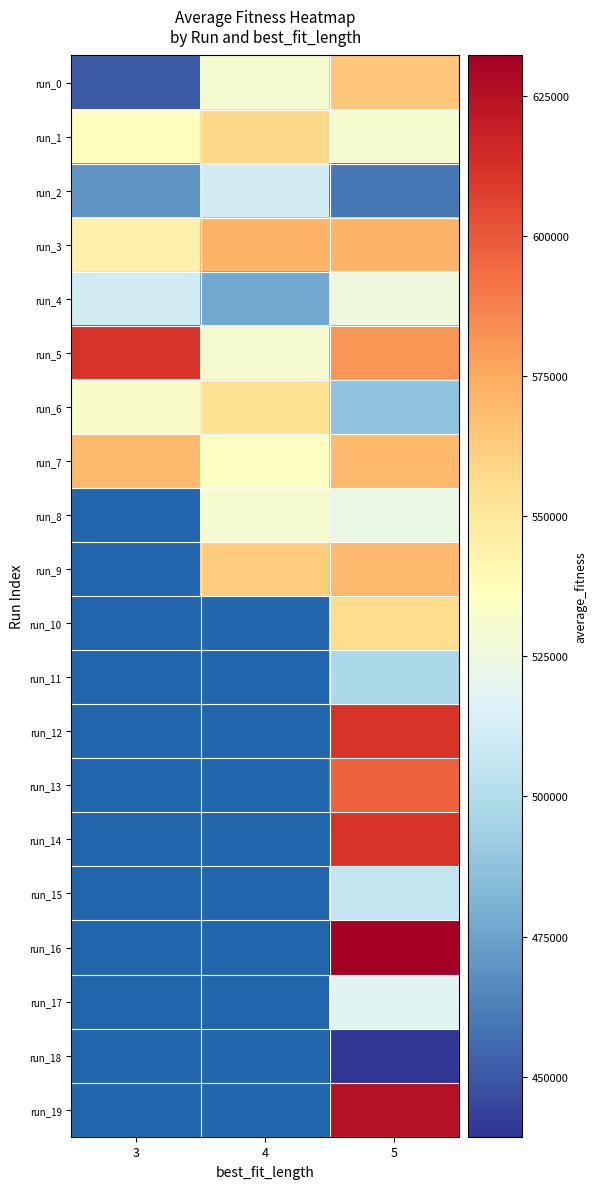

At 5, list the series in order from largest to smallest.

run_16, run_19, run_14, run_12, run_13, run_5, run_3, run_9, run_7, run_0, run_10, run_1, run_4, run_8, run_17, run_15, run_11, run_6, run_2, run_18